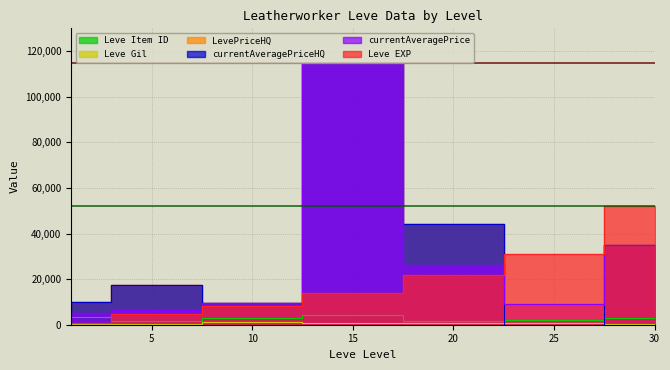

Does the chart display data point markers on the line(s)?

No